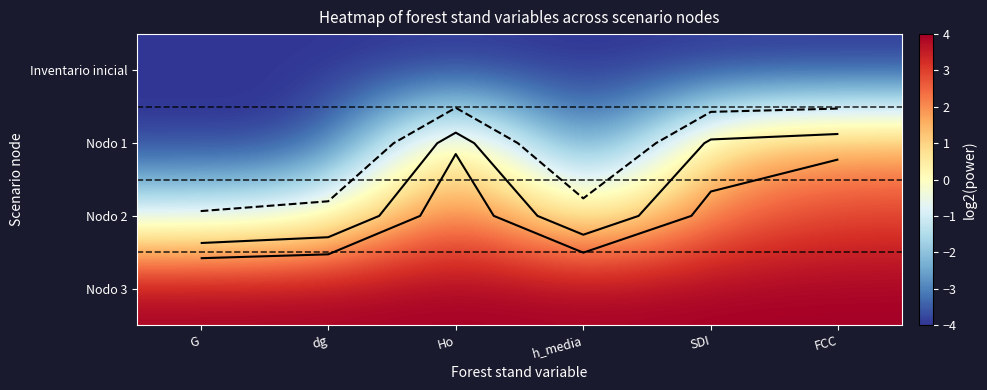

The Inventario inicial series shows -4.0 at SDI. True or false?

True